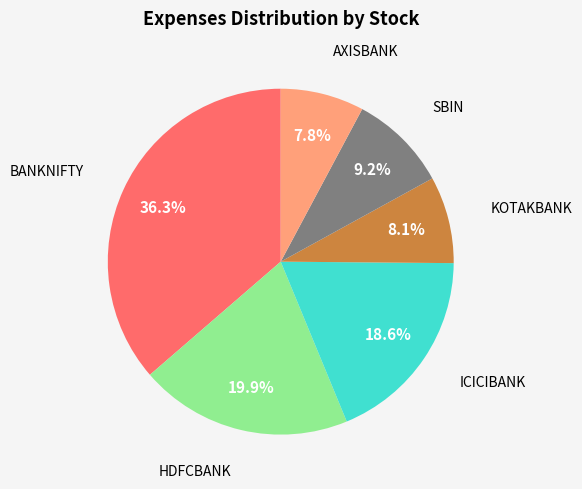

How many segments does this pie chart have?

6